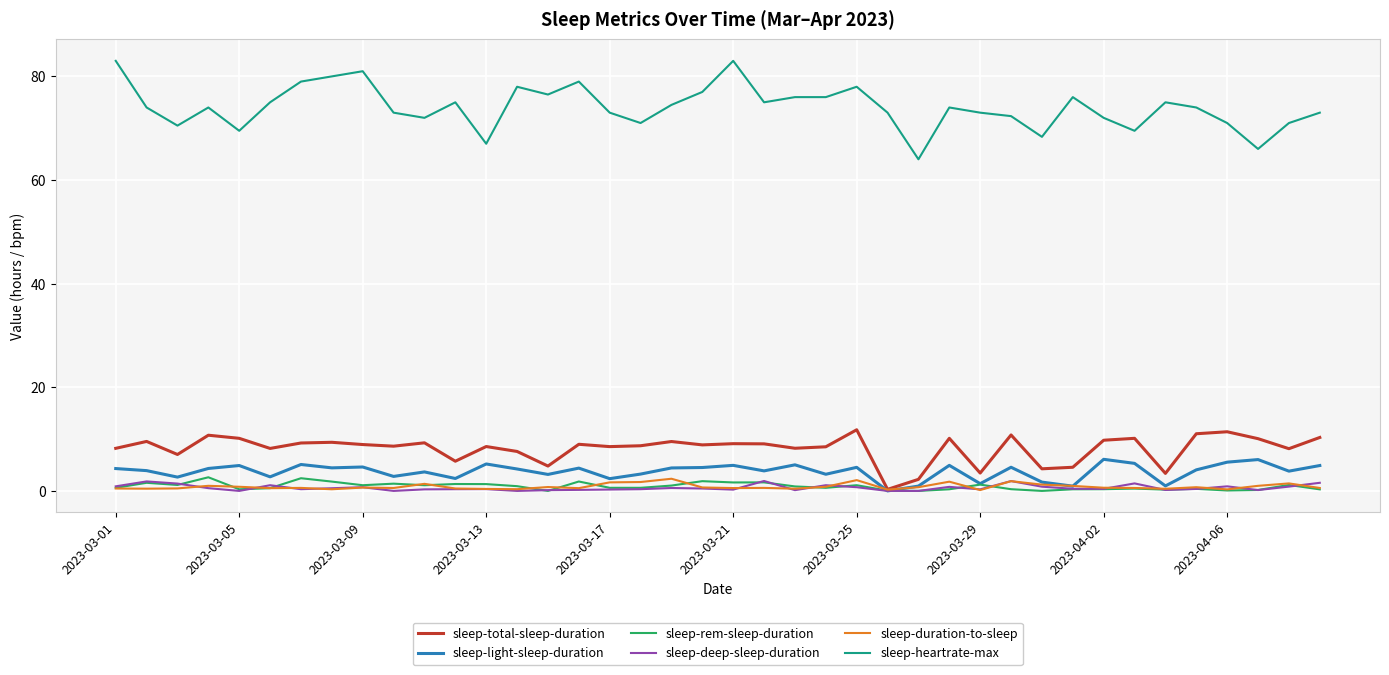

True or false: sleep-total-sleep-duration and sleep-heartrate-max intersect in this chart.

False